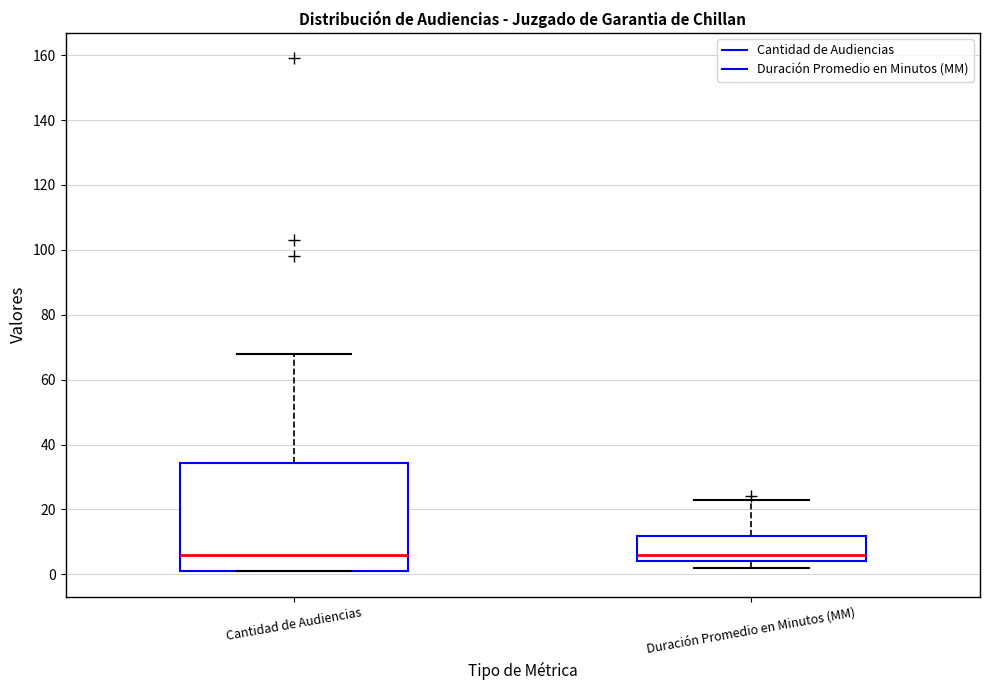

Comparing the boxes themselves (not the whiskers), which one is the tallest?

Cantidad de Audiencias